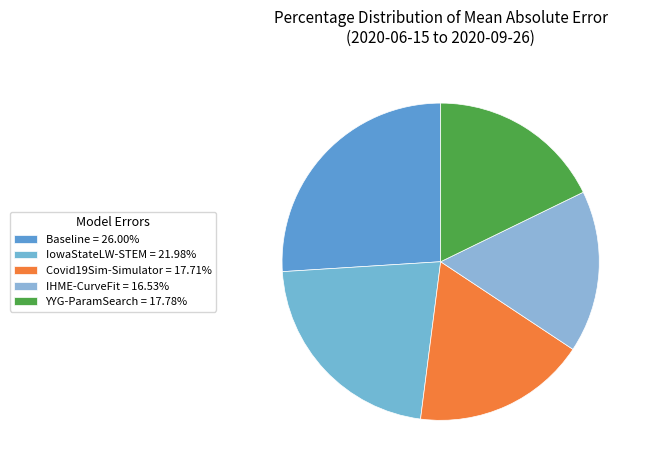

How much of the chart is everything except Baseline?

74.0%